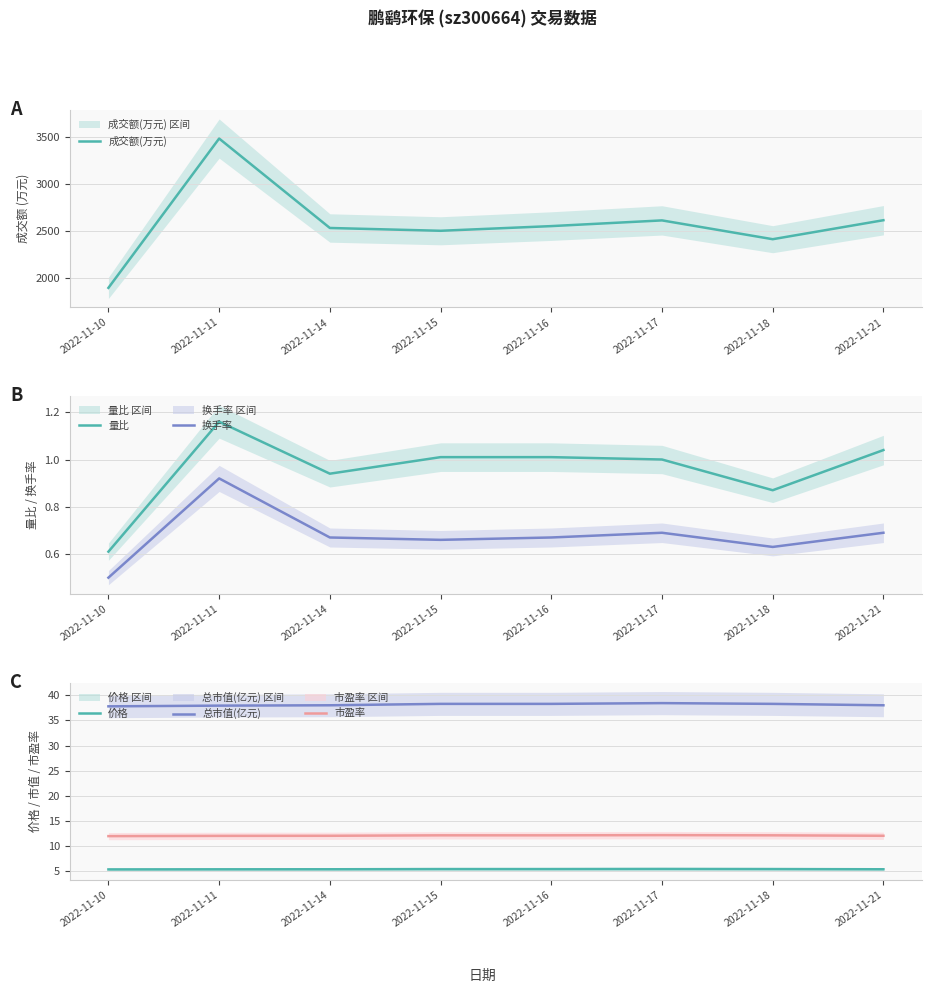

What is the maximum value shown in the chart?

3486.0